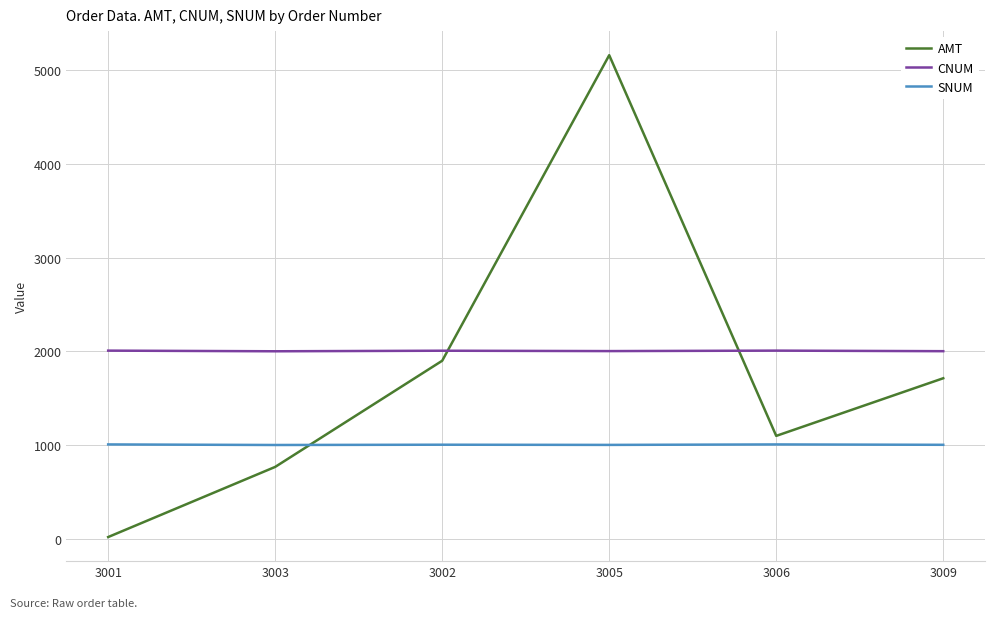

True or false: AMT has more than 2 points higher than both neighbors.

False